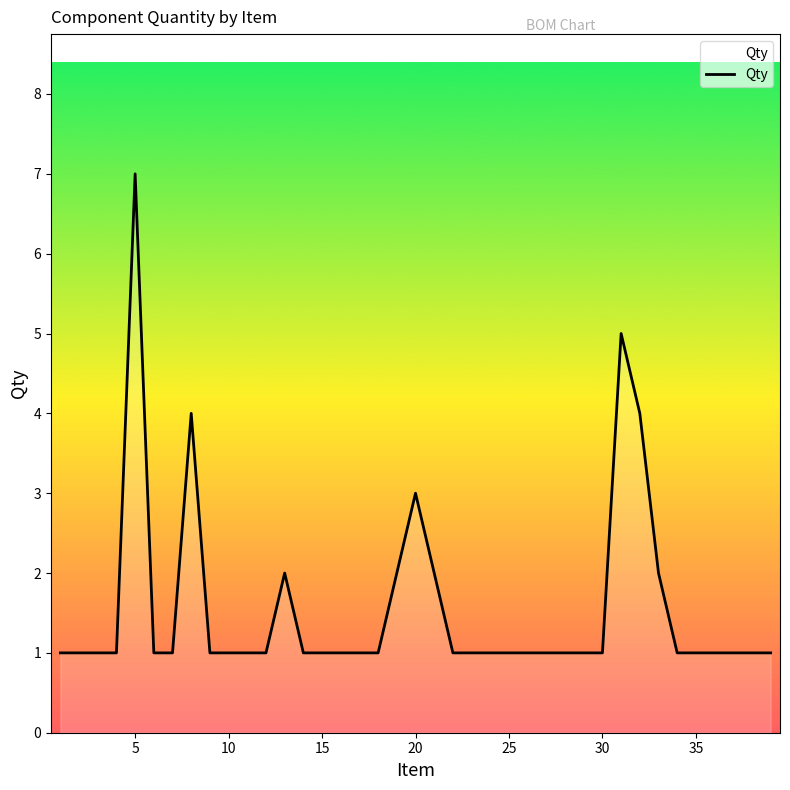

What is the maximum value shown in the chart?

7